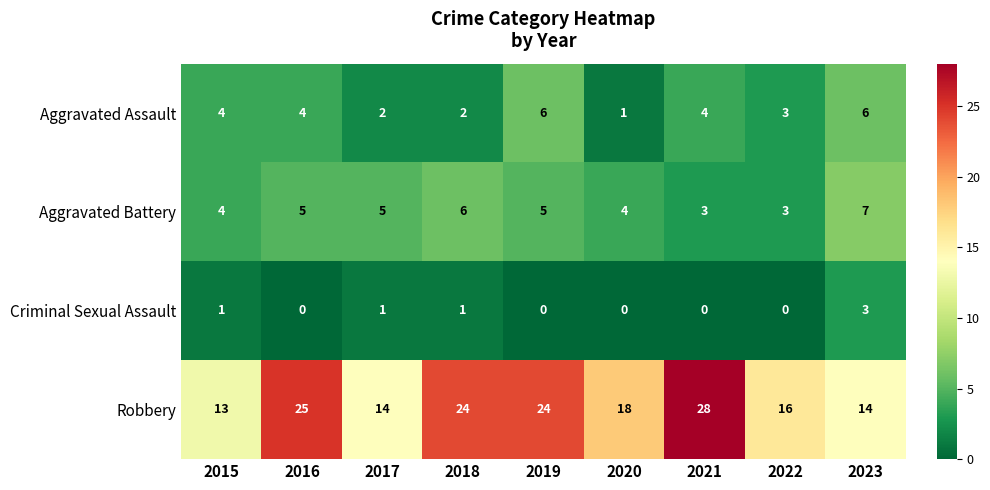

Is it true that Aggravated Assault equals 2 at 2016?

False